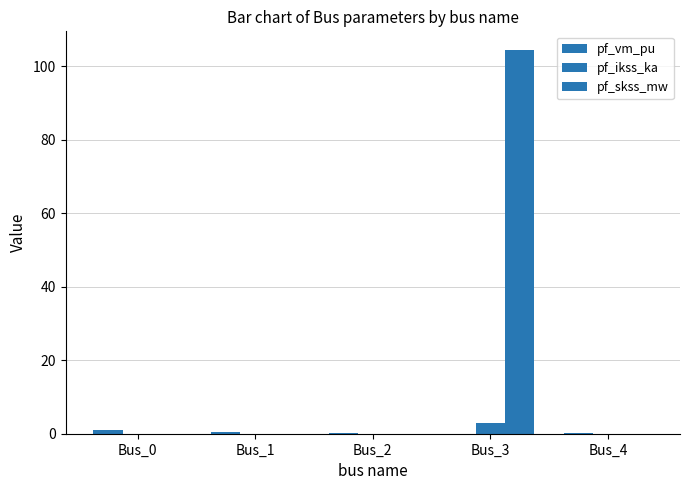

Does the chart contain stacked bars?

No